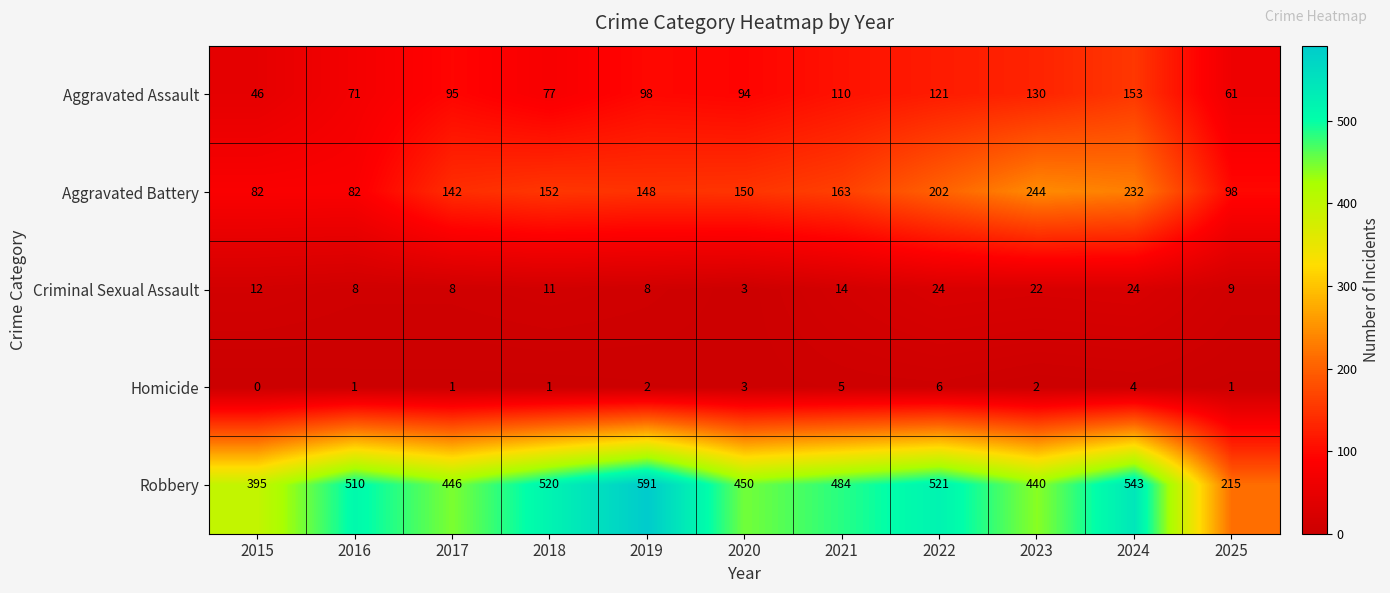

Rank the series at 2015 from lowest to highest value.

Homicide, Criminal Sexual Assault, Aggravated Assault, Aggravated Battery, Robbery